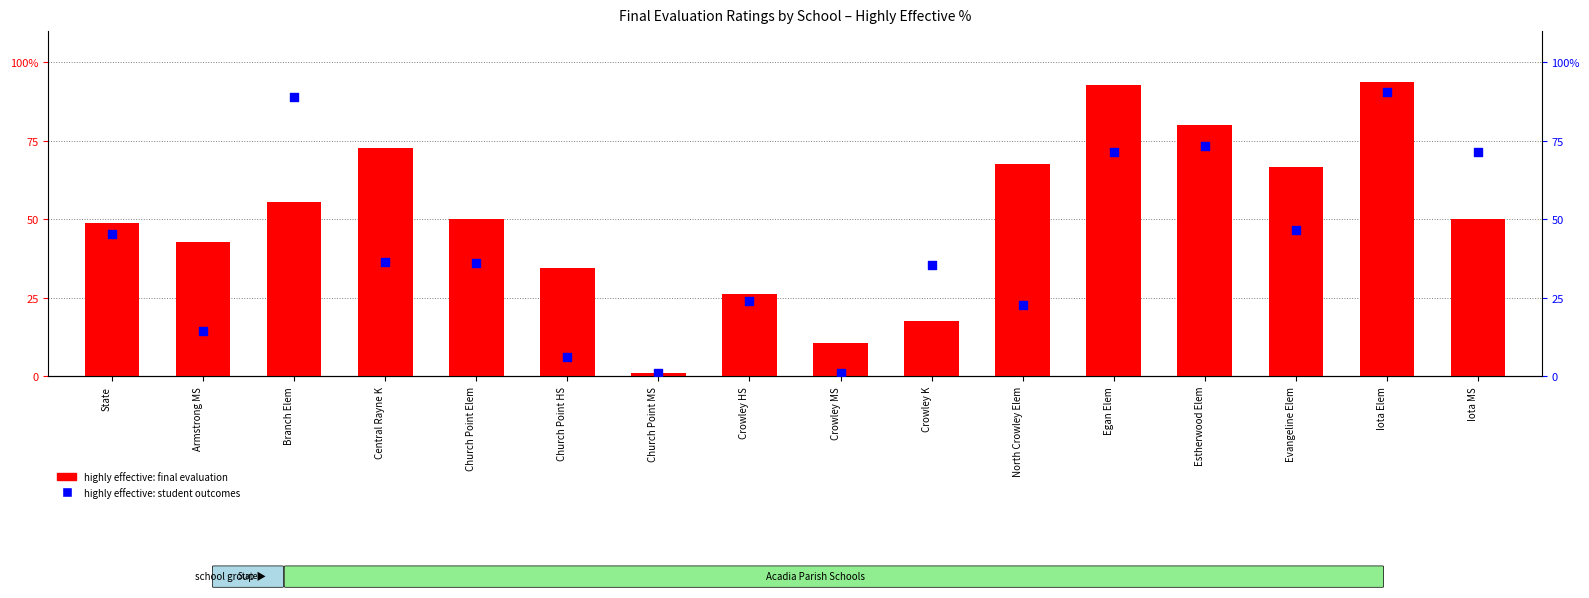

Which series reaches the maximum Y coordinate?

highly effective: final evaluation